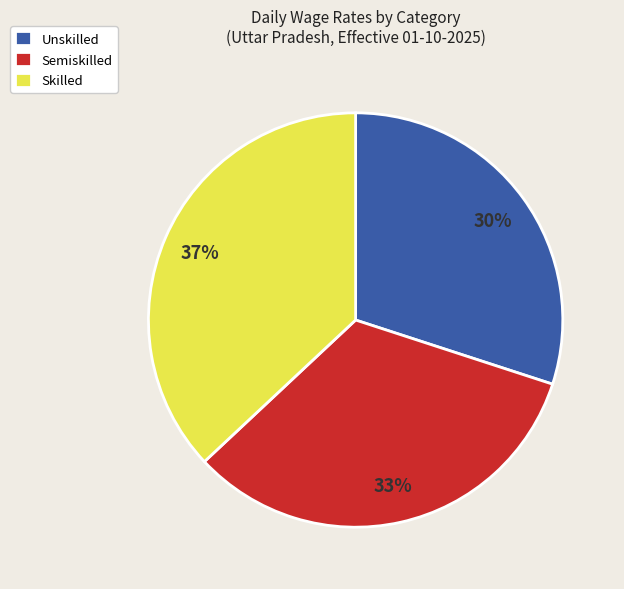

Which has a higher value, Semiskilled or Unskilled?

Semiskilled